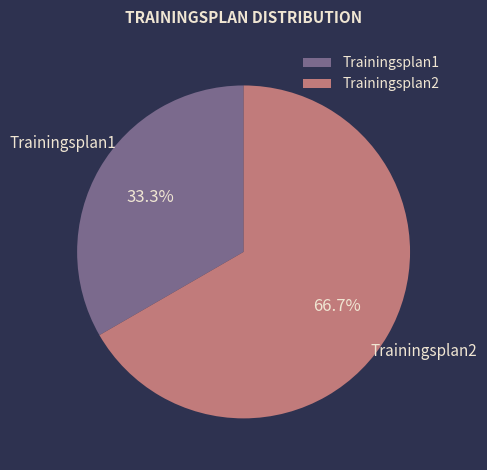

To the nearest percent, what is the difference between the largest and smallest slice percentages?

33%